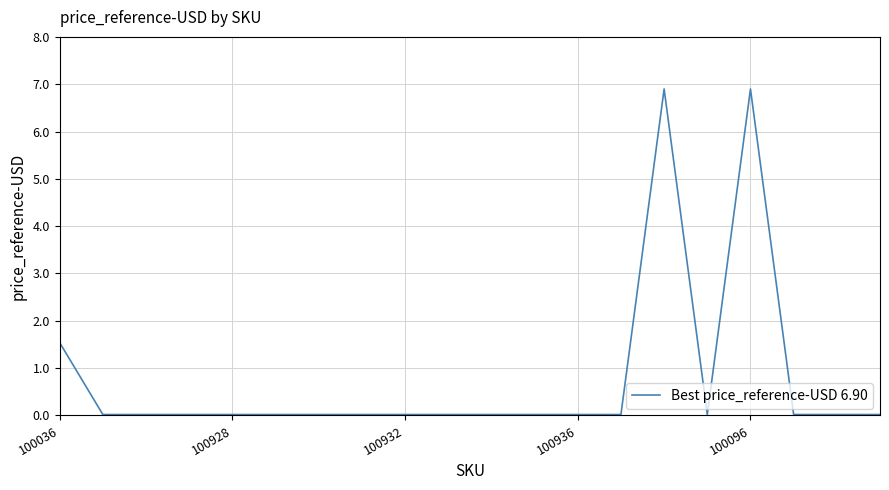

What is the difference between the maximum and minimum values?

6.9